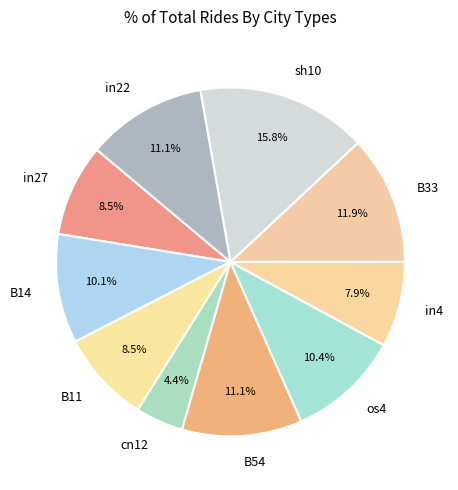

What percentage do B14 and sh10 together represent?

25.9%